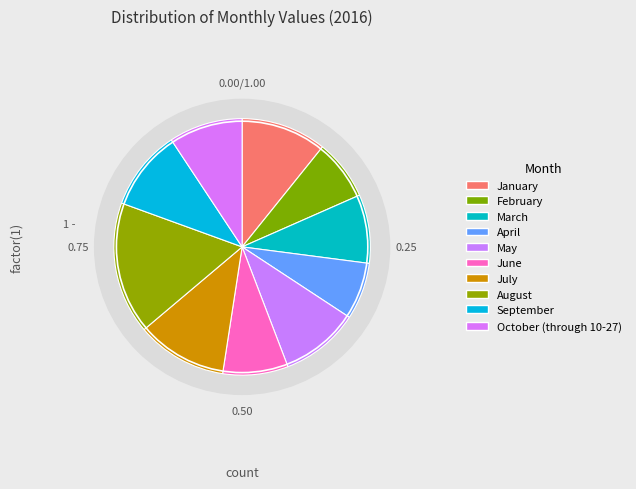

What is the total percentage of June and April?

15.4%